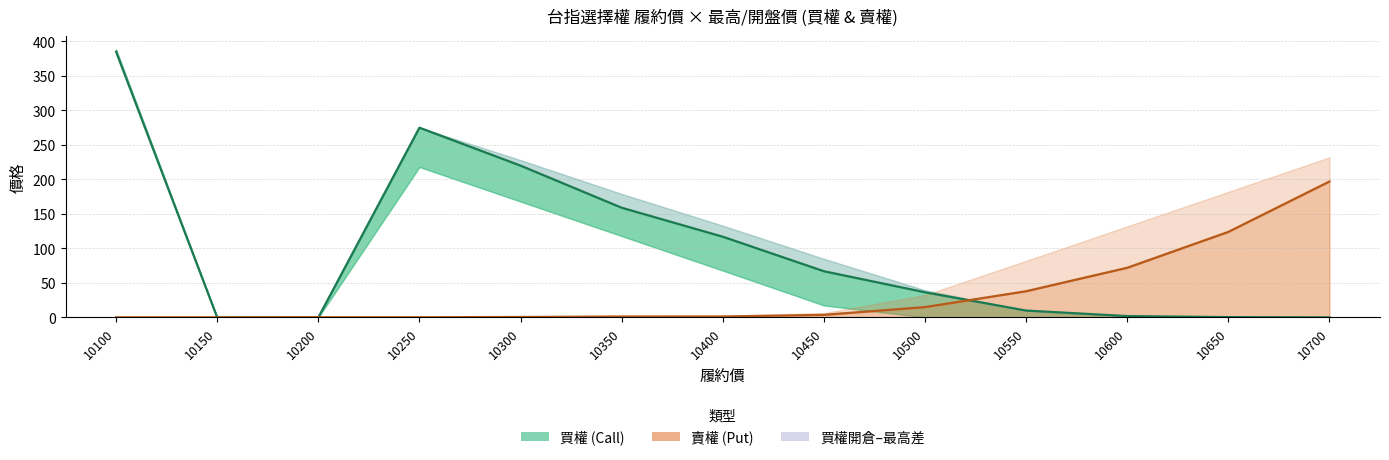

Where is 買權開倉開盤 nearest to the value 192?

10300